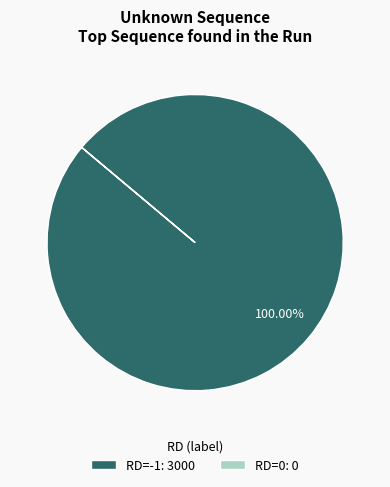

Does any single category account for the majority?

Yes